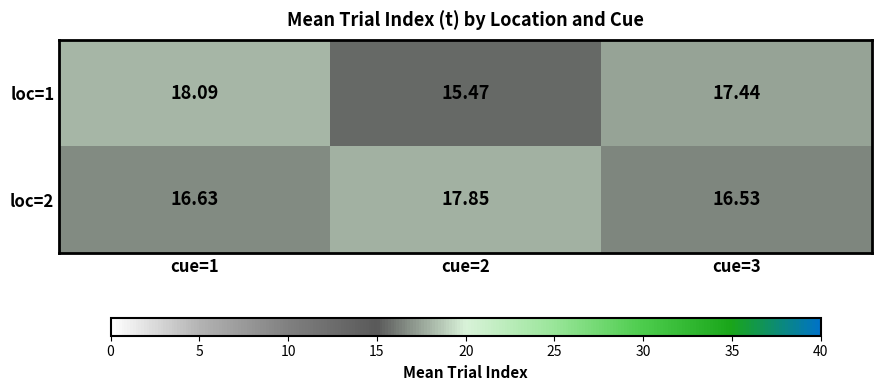

At cue=3, list the series in order from smallest to largest.

loc=2, loc=1